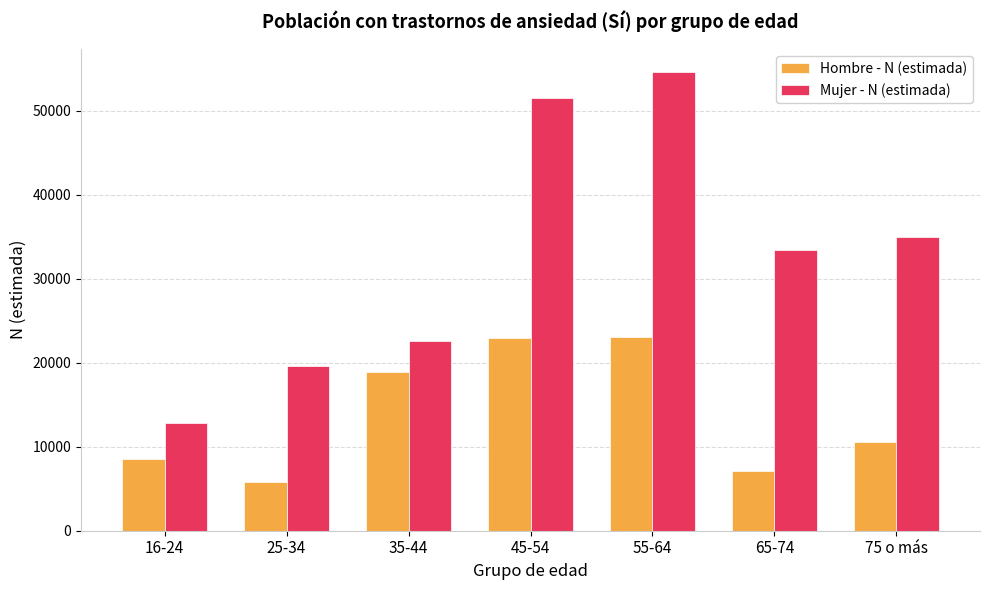

What is the average value of the Hombre - N (estimada) series?

13861